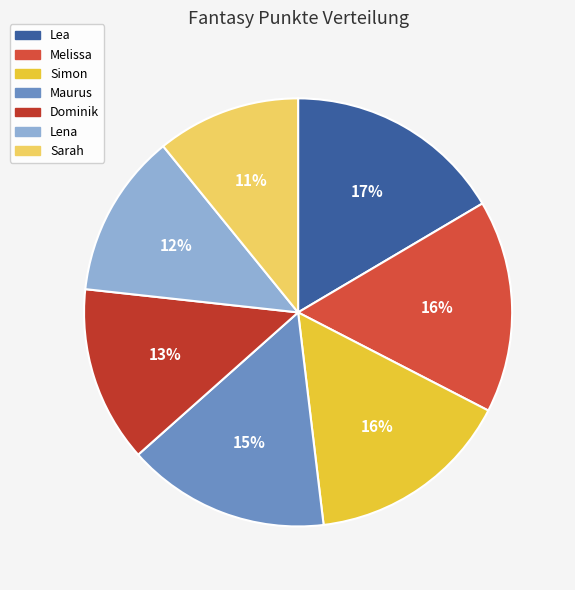

What percentage is the Dominik slice, to the nearest percent?

13%